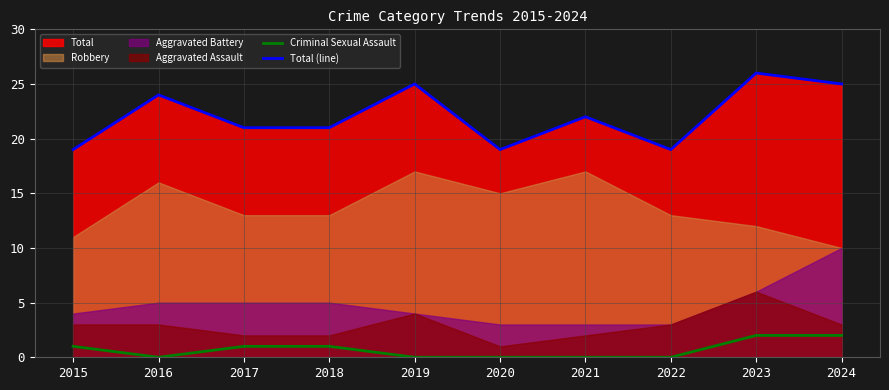

True or false: Criminal Sexual Assault and Total (line) cross at least once.

False